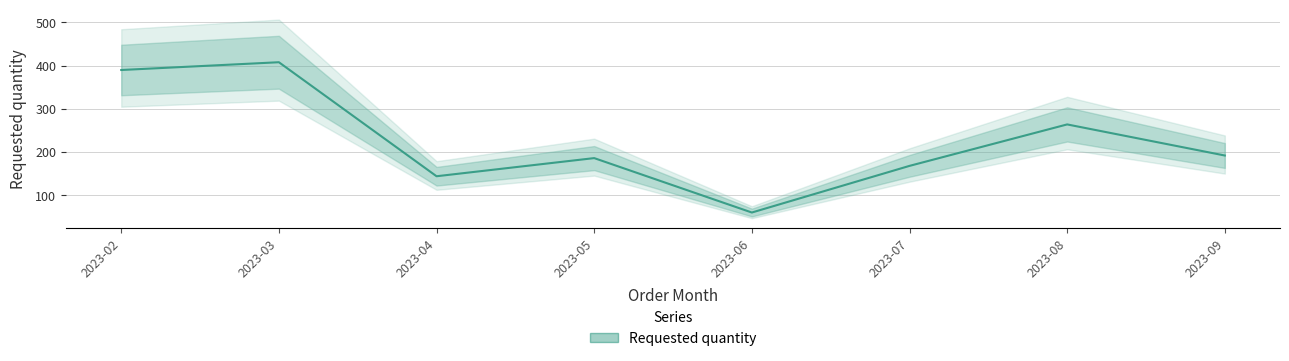

Reading left to right, what are all the values shown in this chart?

390	408	144	186	60	168	264	192